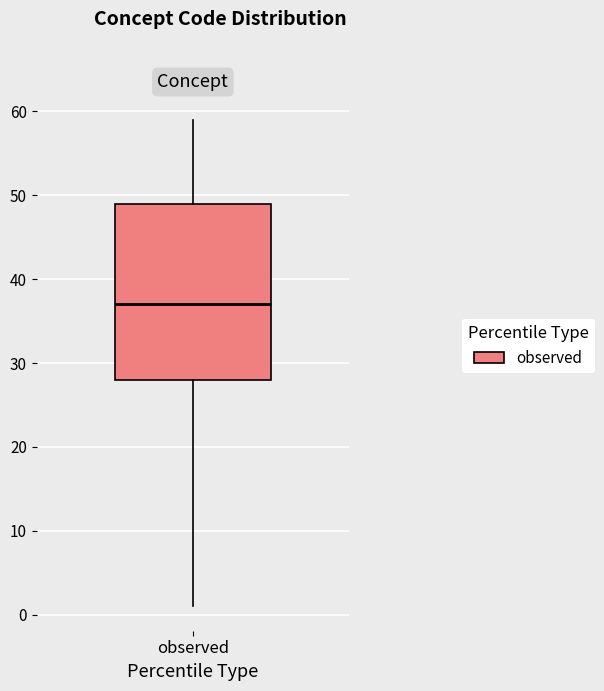

Read this box plot against the y-axis: the position of the median line, the range covered by the box, and the ends of both whiskers. The values are not printed on the chart, so give them approximately, as read against the axis.

median 37, box 28 to 49, whiskers 1 to 59